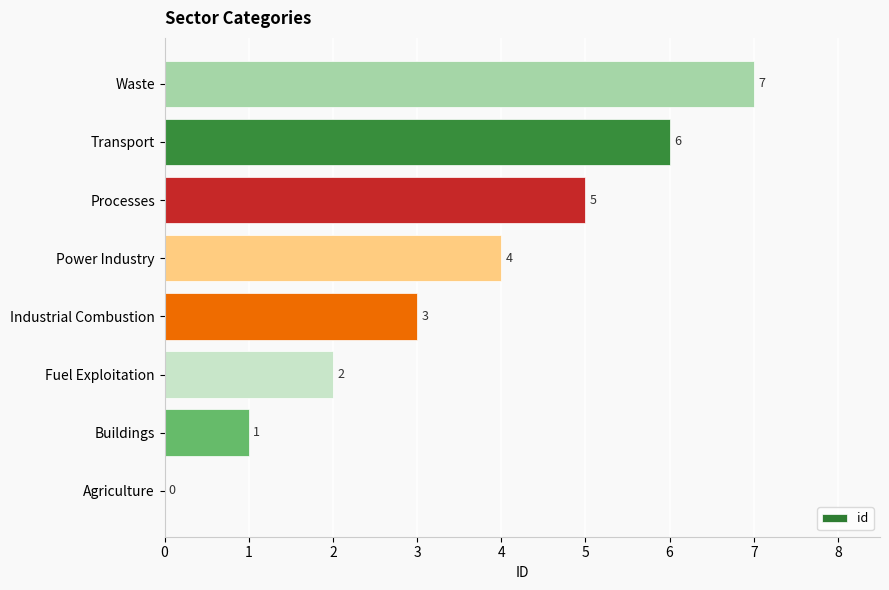

The chart shows a value of 4 at Power Industry. True or false?

True